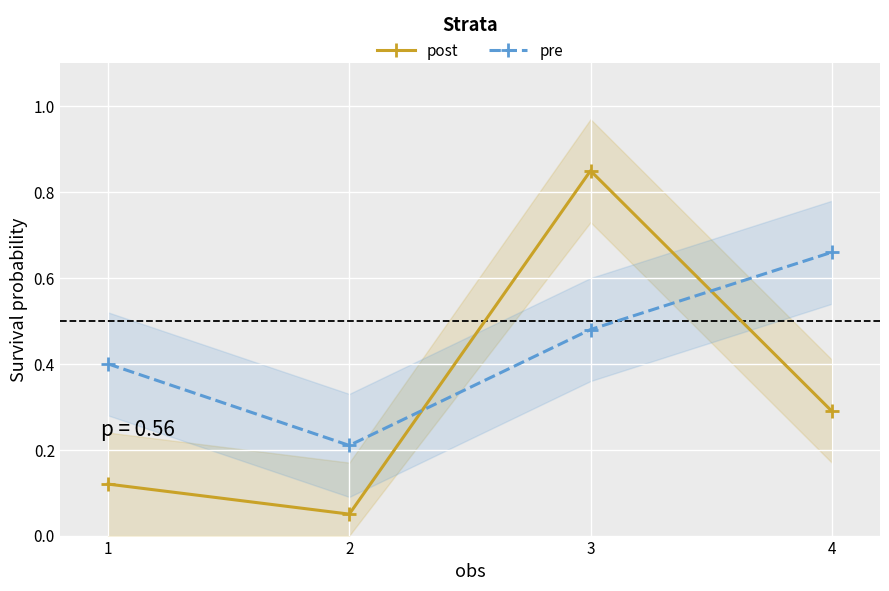

At how many categories does at least one series exceed 0?

4